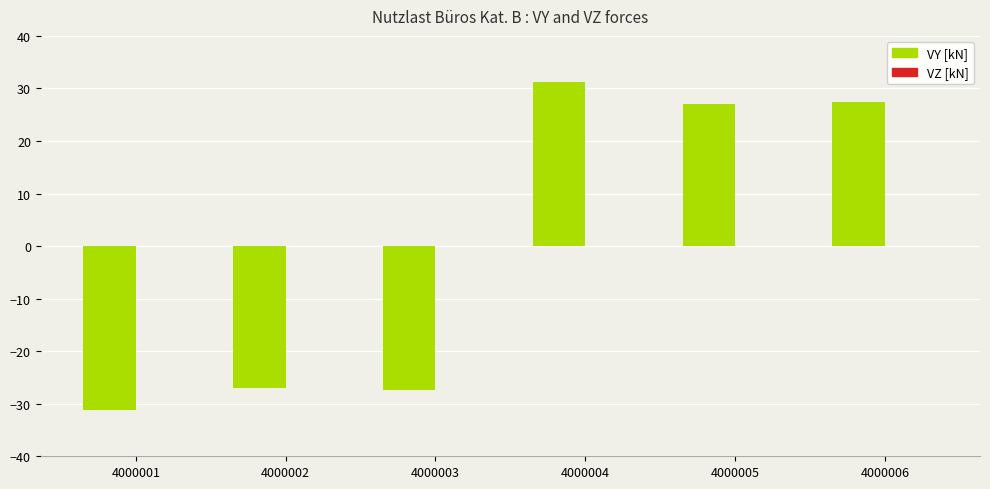

Where does the data first go above 26?

4000004